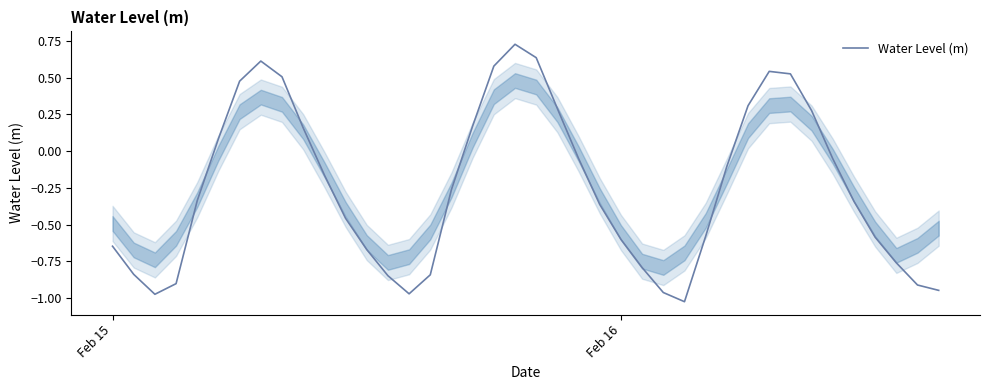

What is the maximum value shown in the chart?

0.7